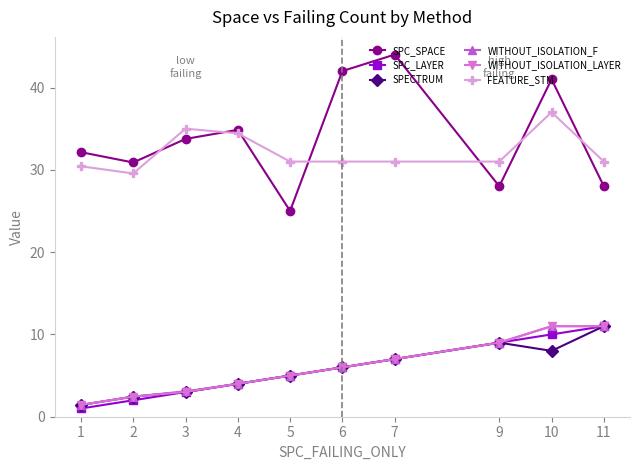

At which category is the sum across all series the highest?

10